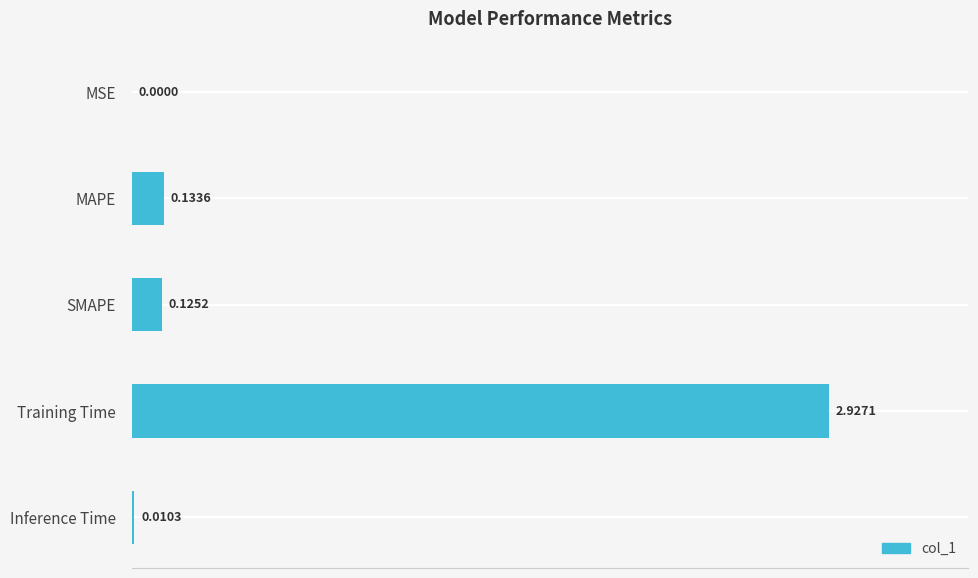

What is the sum of all values?

3.2